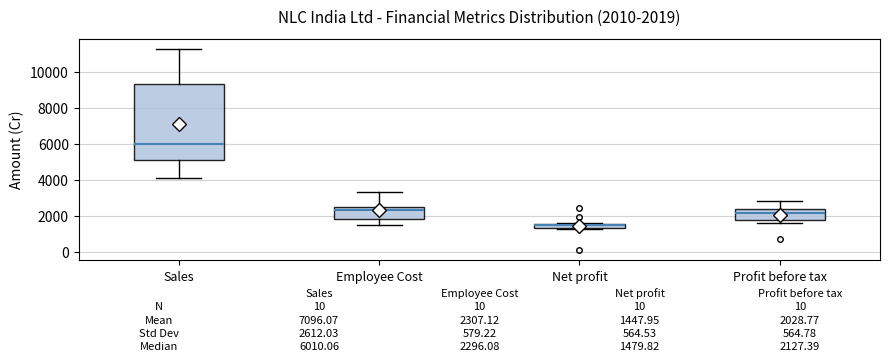

Which box has the lowest median line?

Net profit